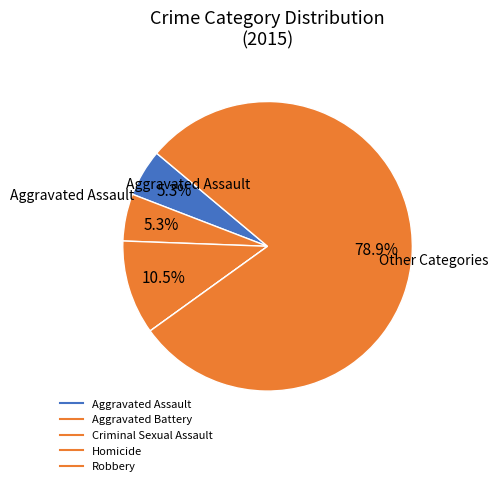

How many segments does this pie chart have?

5